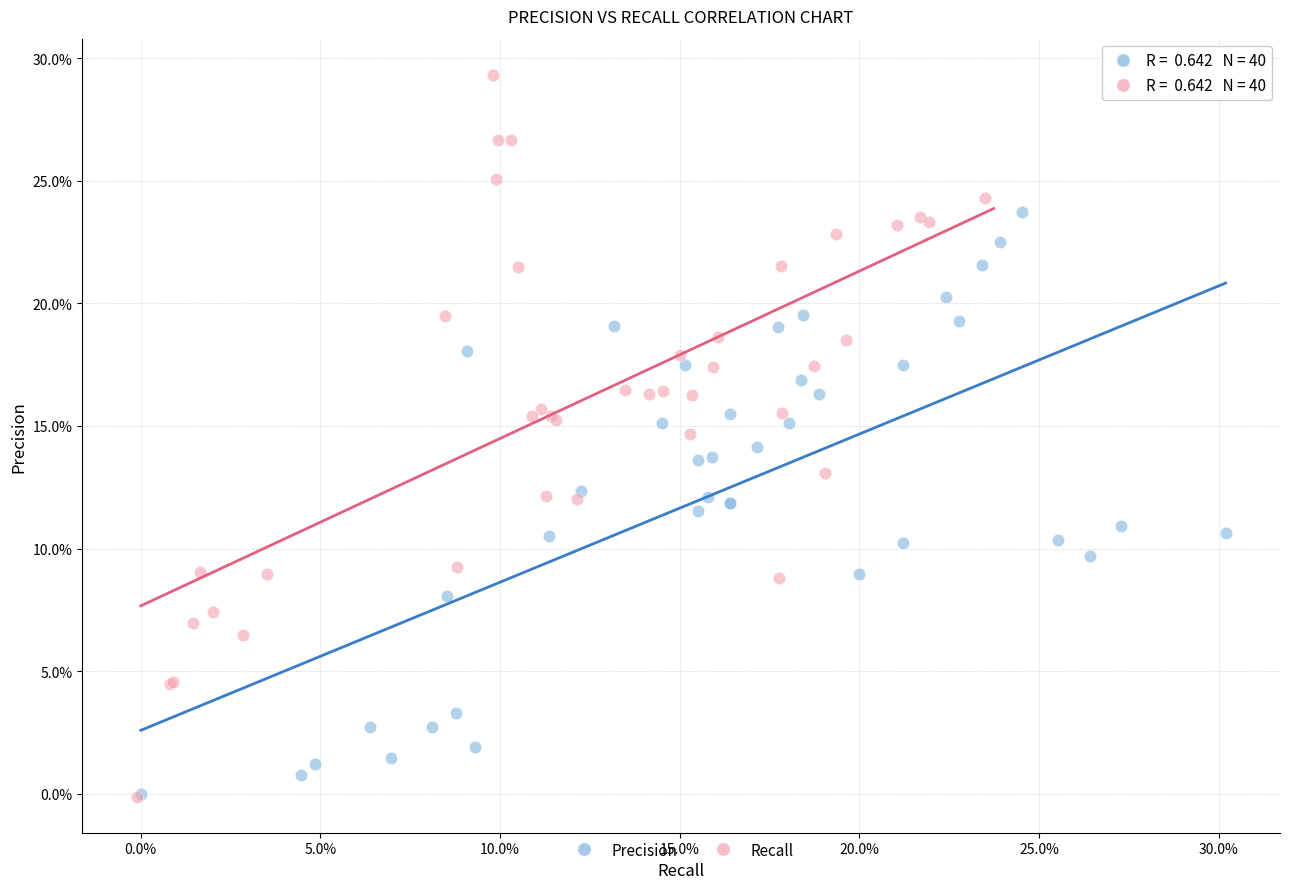

What are all the series names shown in the legend?

Precision, Recall